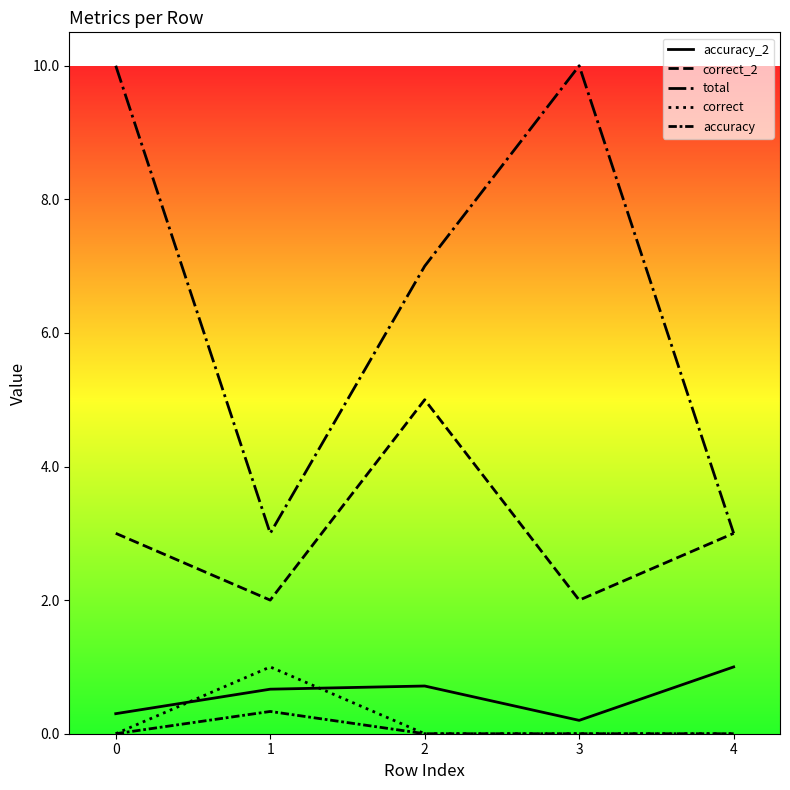

What is the sum of the correct_2 values at 2 and 3?

7.0